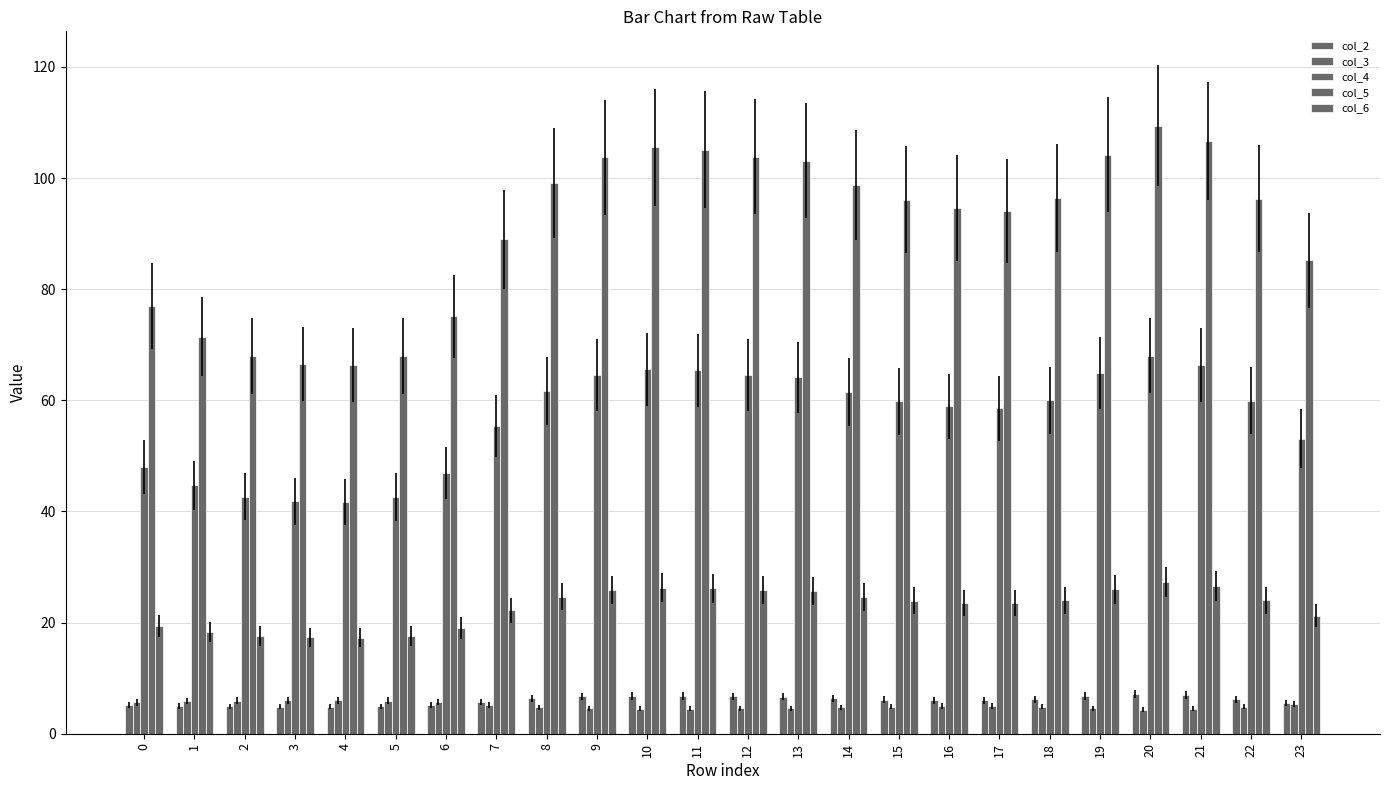

What is the difference between the second highest and minimum values in the col_3 series?

1.7